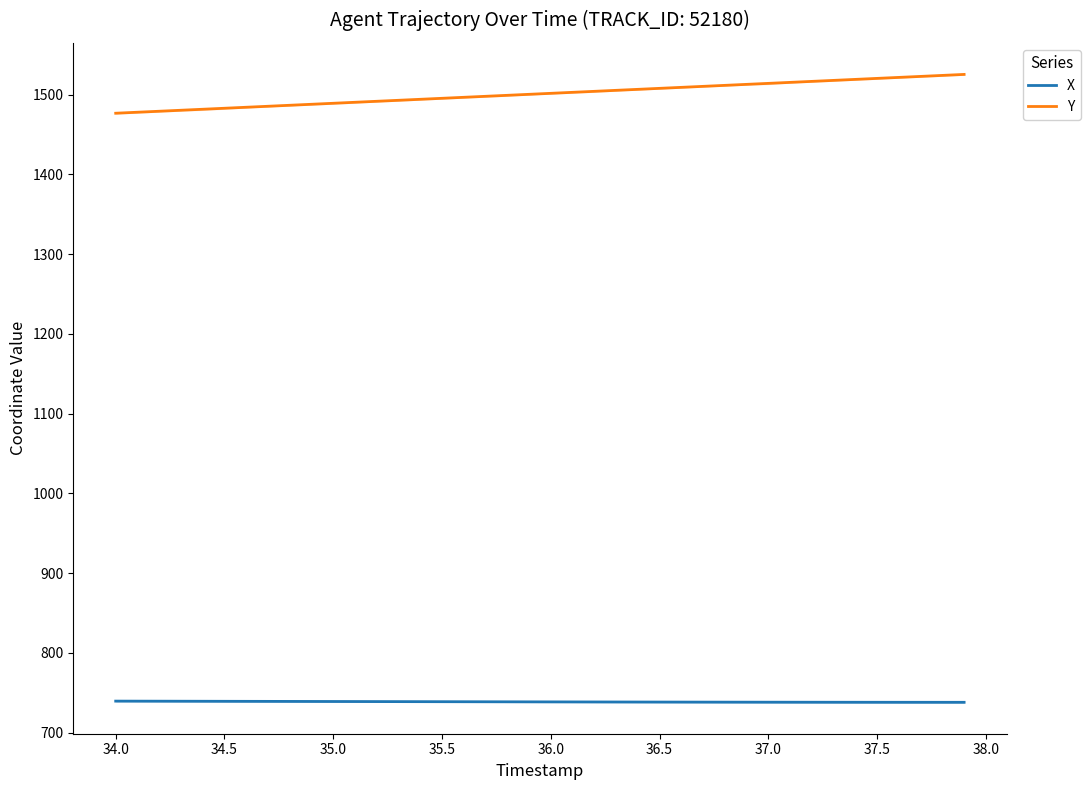

The value of X at 34.0 is 739.4. True or false?

True